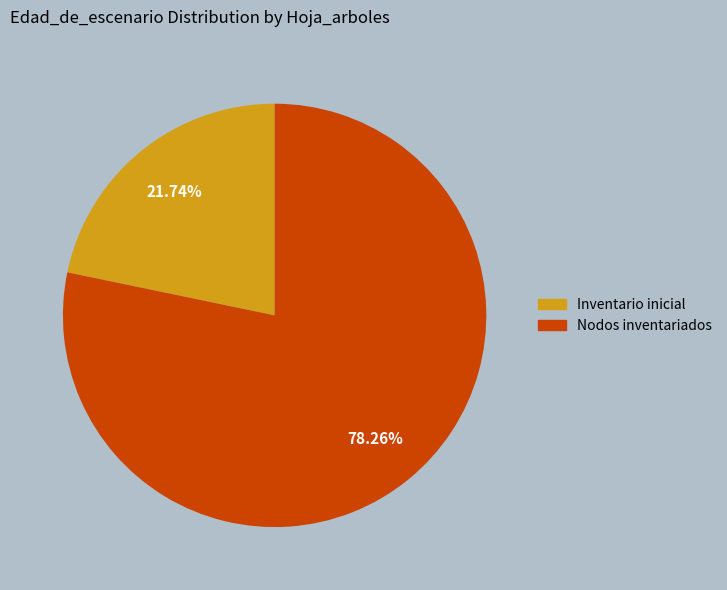

How many segments does this pie chart have?

2